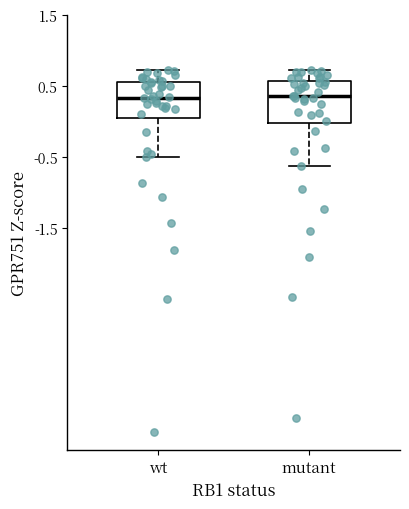

Reading left to right, read every box against the y-axis: the position of its median line, the range the box covers, and the ends of its whiskers. The values are not printed on the chart, so give them approximately, as read against the axis.

wt: median 0.3, box 0.0 to 0.6, whiskers -0.5 to 0.7
mutant: median 0.4, box 0.0 to 0.6, whiskers -0.6 to 0.7